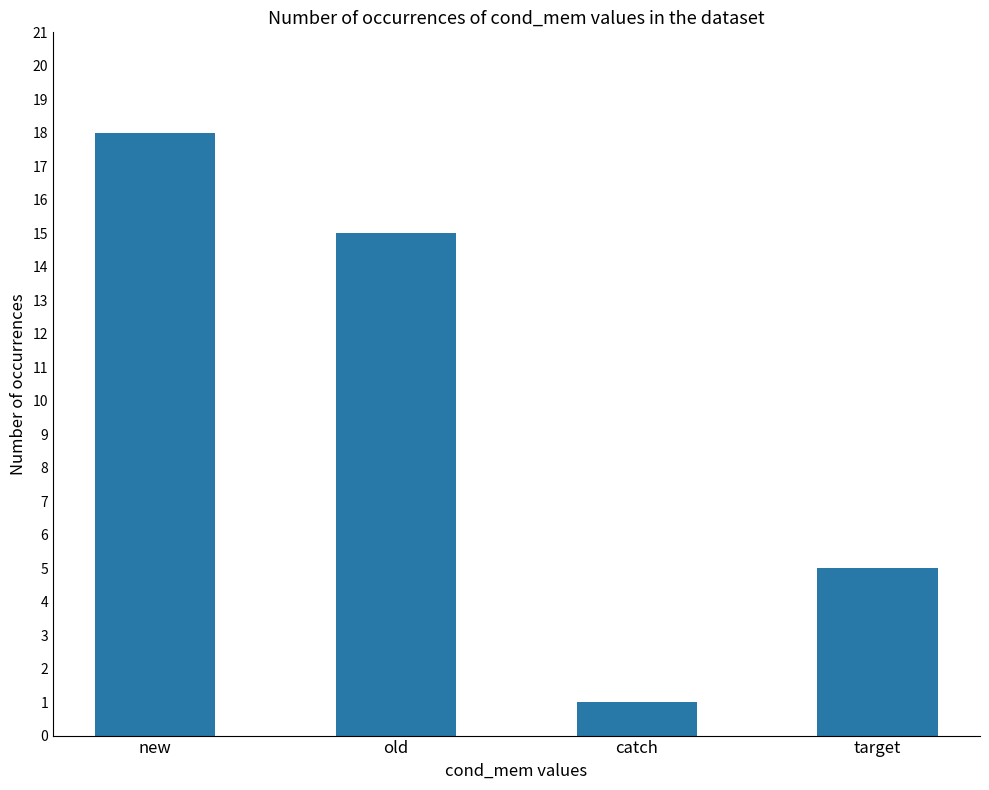

What is the greatest value displayed?

18